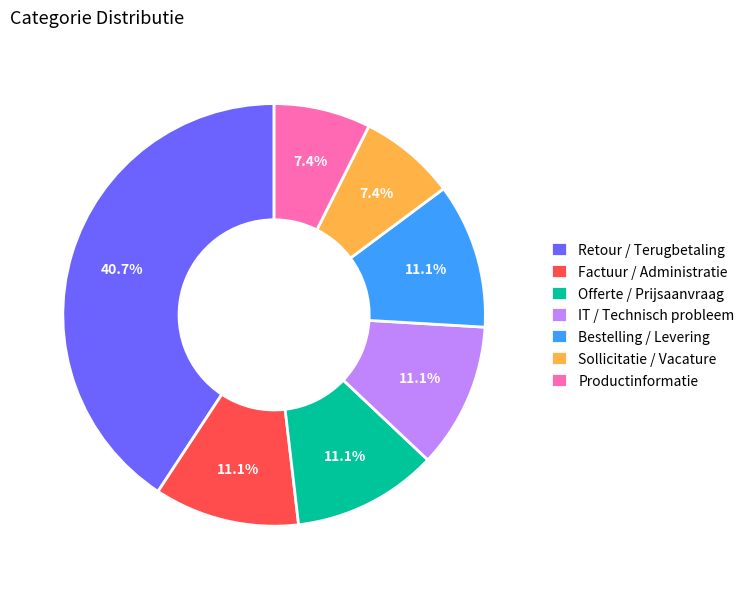

How many slices are in this pie chart?

7